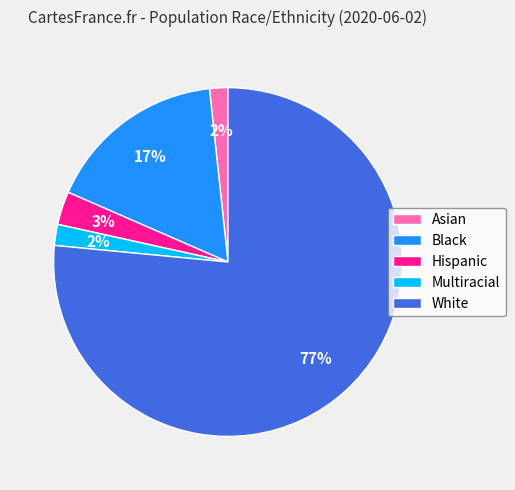

Which slice is the largest?

White